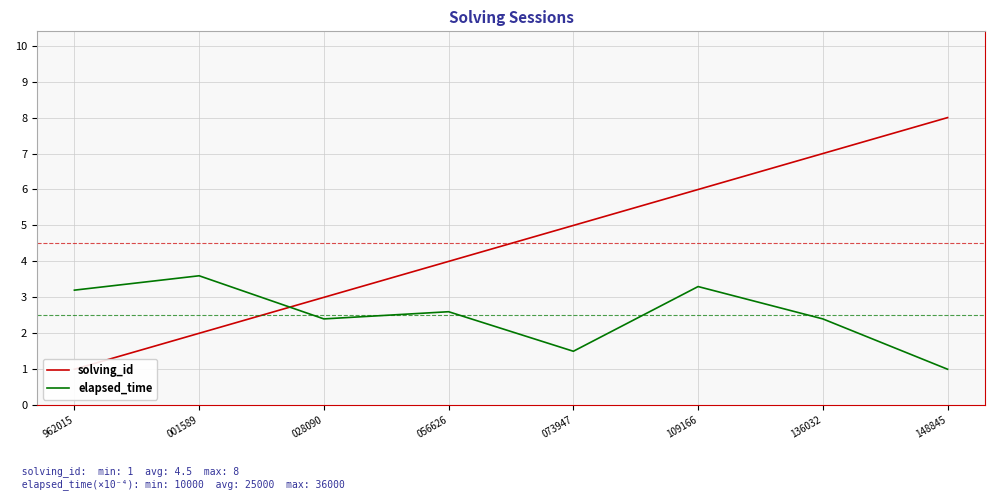

What is the highest value of the elapsed_time series?

3.6